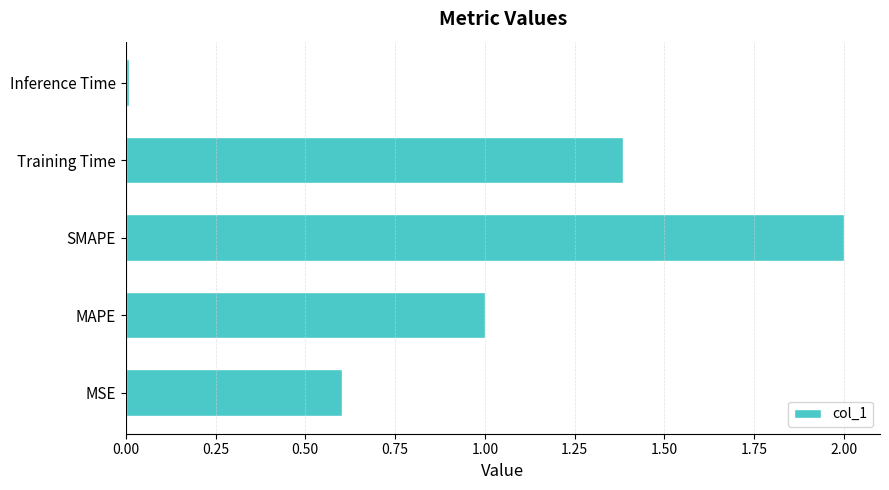

What is the sum of the values at Training Time and MAPE?

2.4